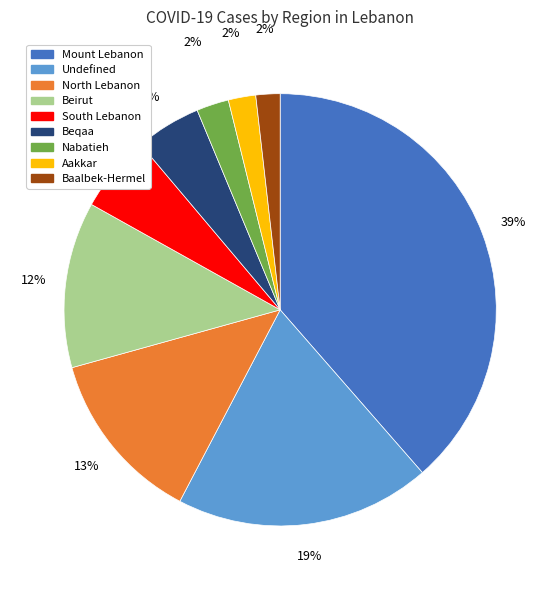

Which has a higher value, Beqaa or Aakkar?

Beqaa